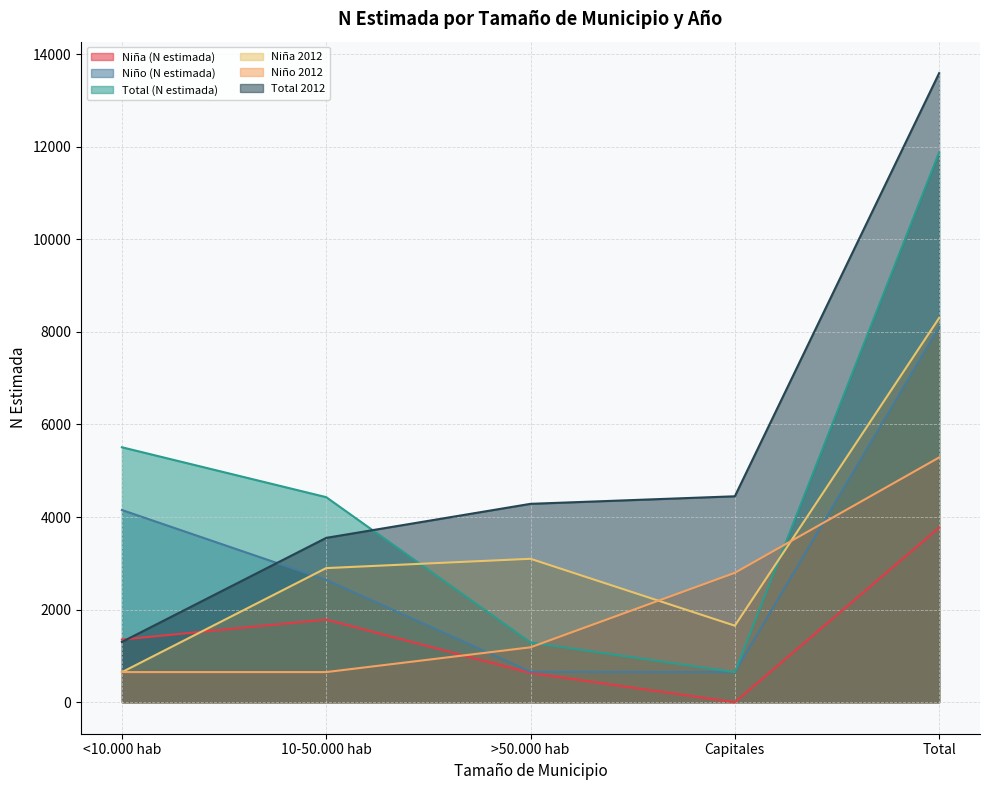

What is the average value of the Niño (N estimada) series?

3242